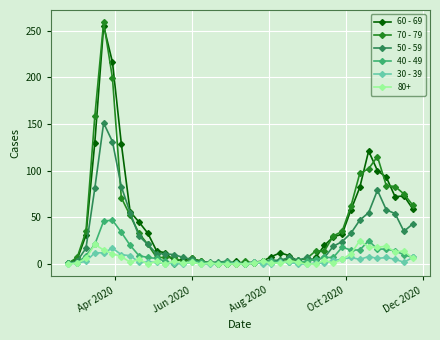

True or false: 70 - 79 has more than 2 interior local peaks.

True